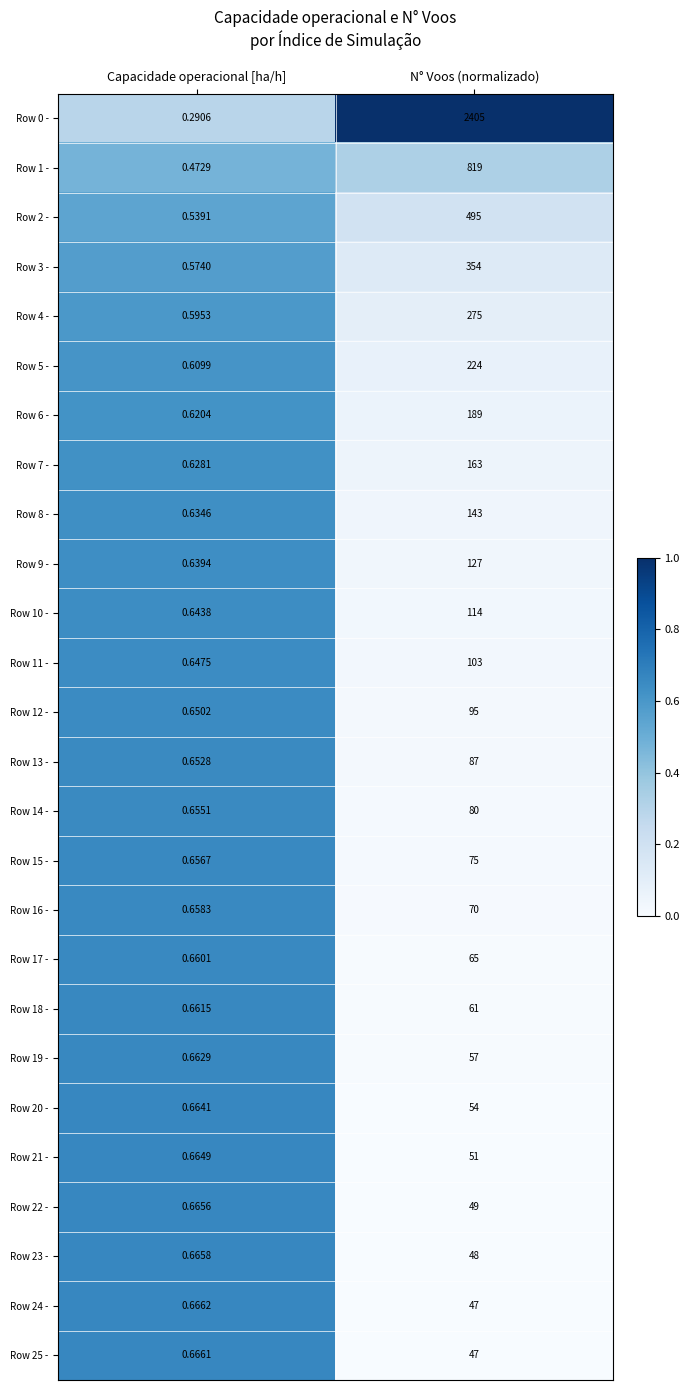

List the labels in order of Row 5 - value, largest first.

N° Voos (normalizado), Capacidade operacional [ha/h]